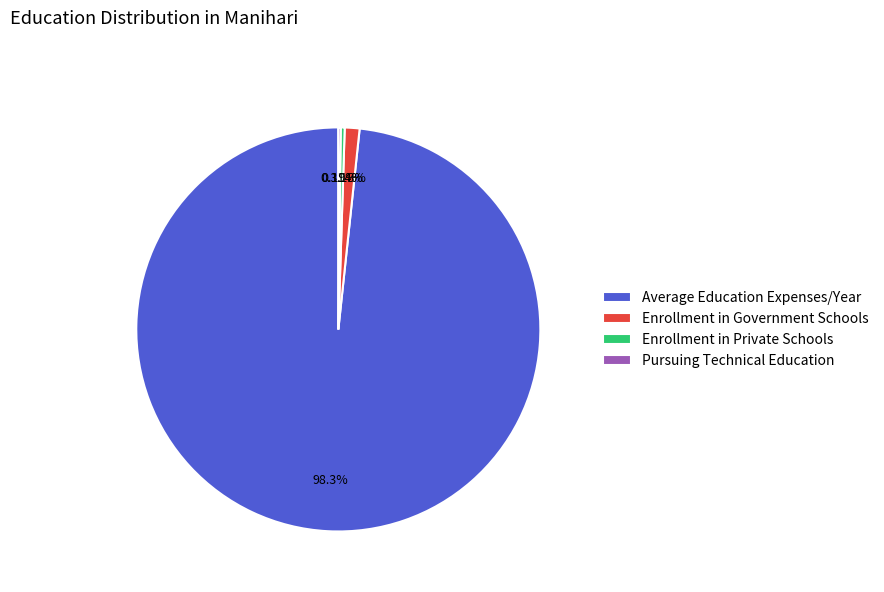

Which slice is the largest?

Average Education Expenses/Year